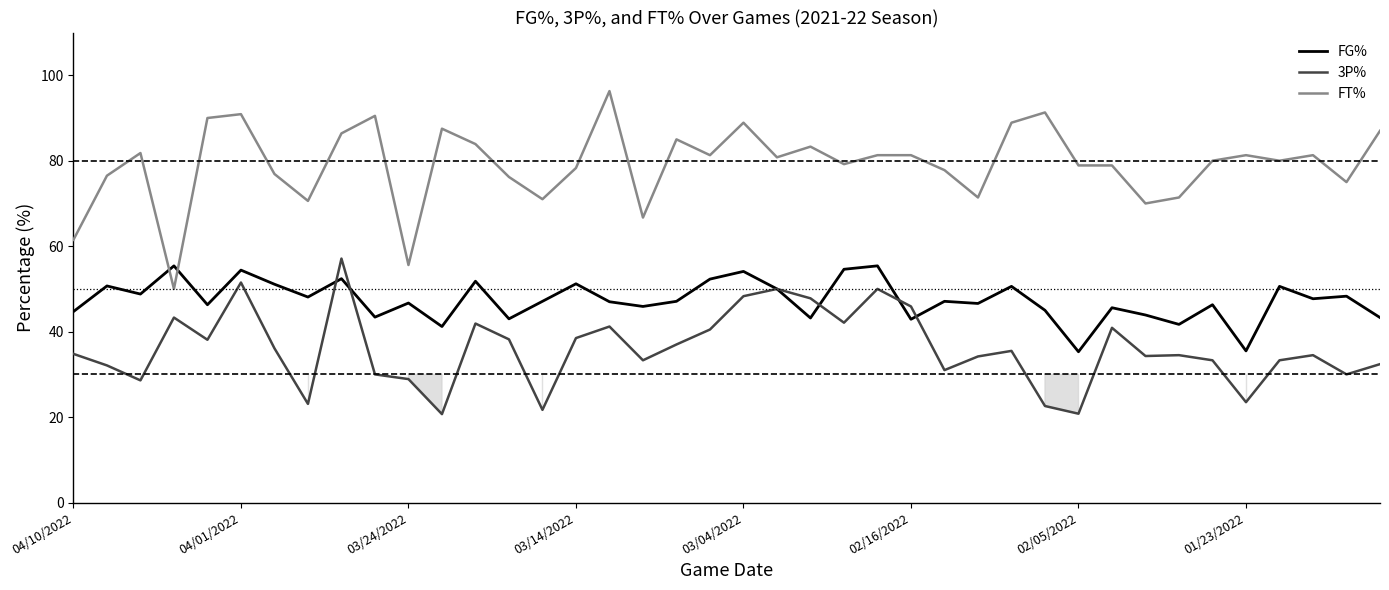

What is the difference between the maximum and minimum values in the FG% series?

20.1